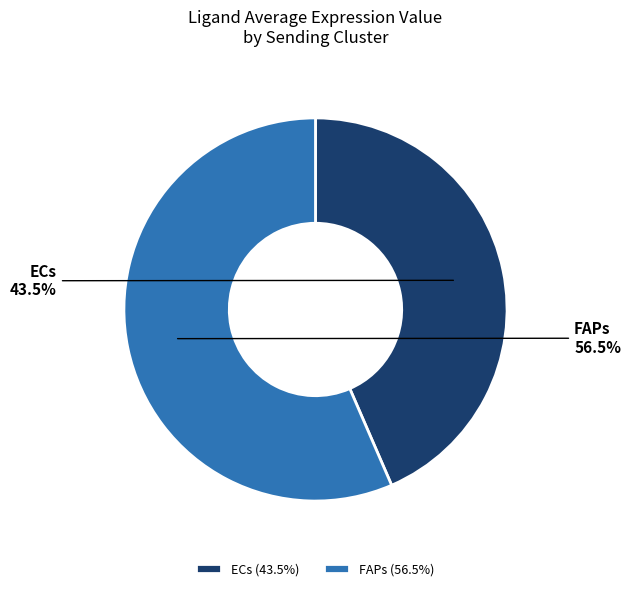

What portion of the pie excludes ECs?

56.5%